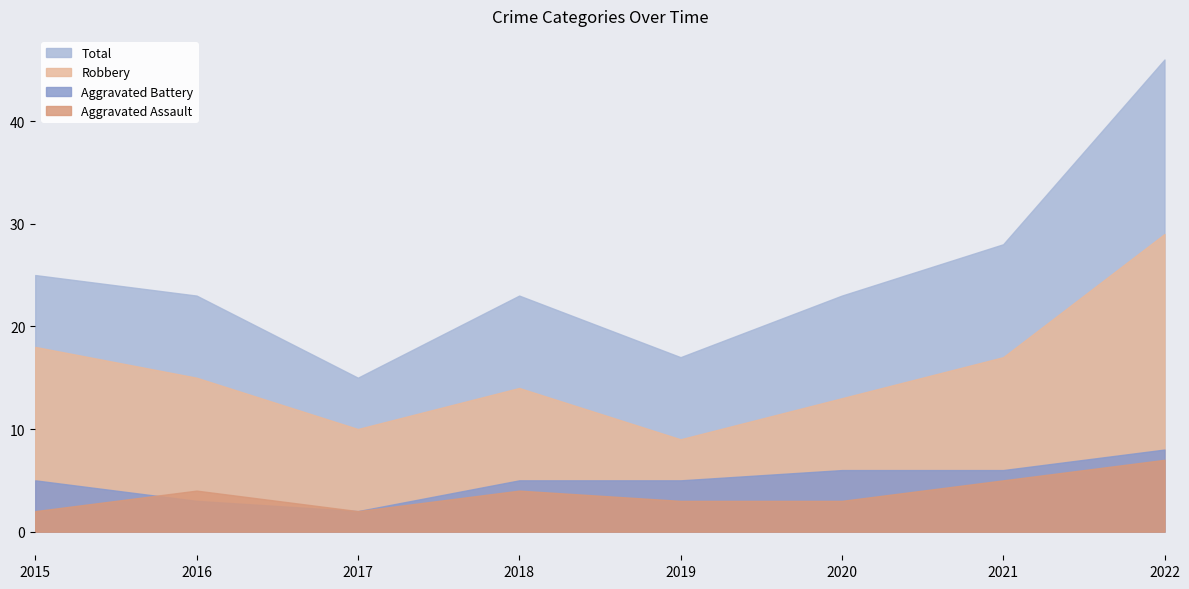

Does the chart display data point markers on the line(s)?

No